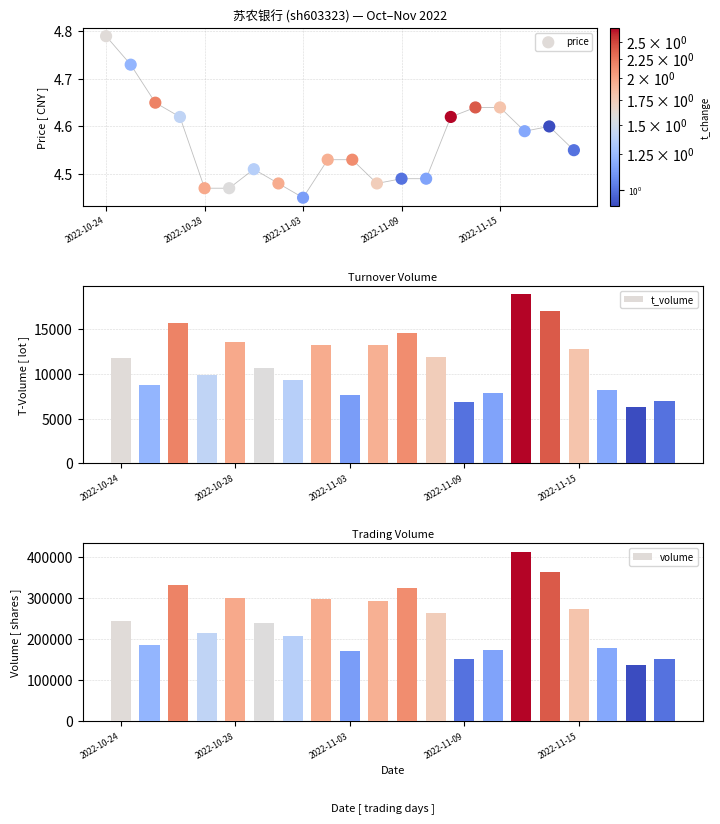

What is the total value across all series at 2022-10-24?

255233.8